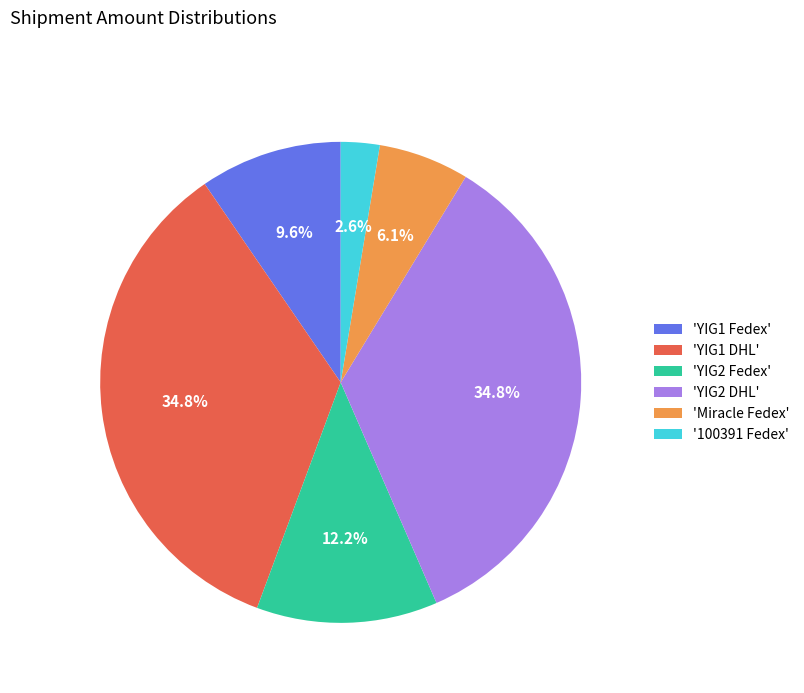

Does '100391 Fedex' account for over 50% of the chart?

No